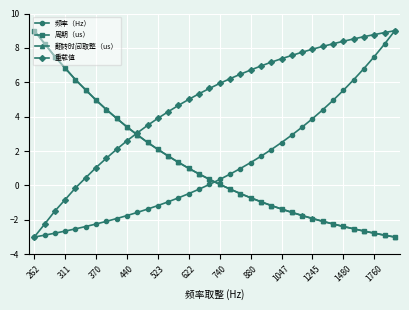

What are all the series names shown in the legend?

频率（Hz）, 周期（us）, 翻转时间取整（us）, 重载值